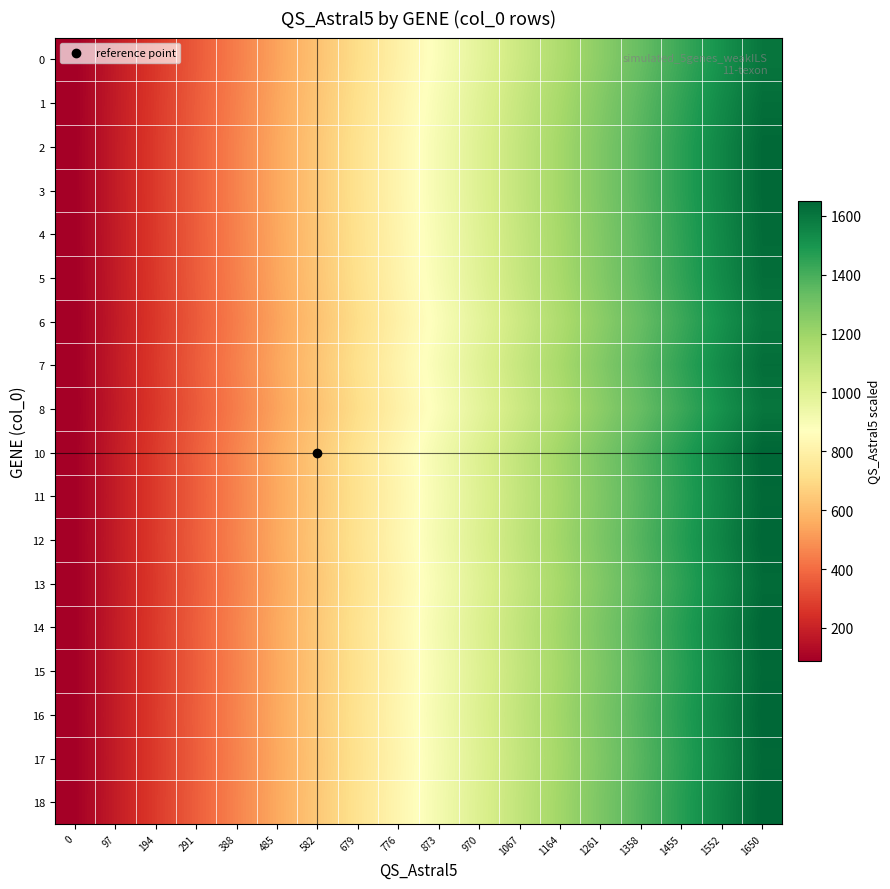

How many data points does each series have?

18